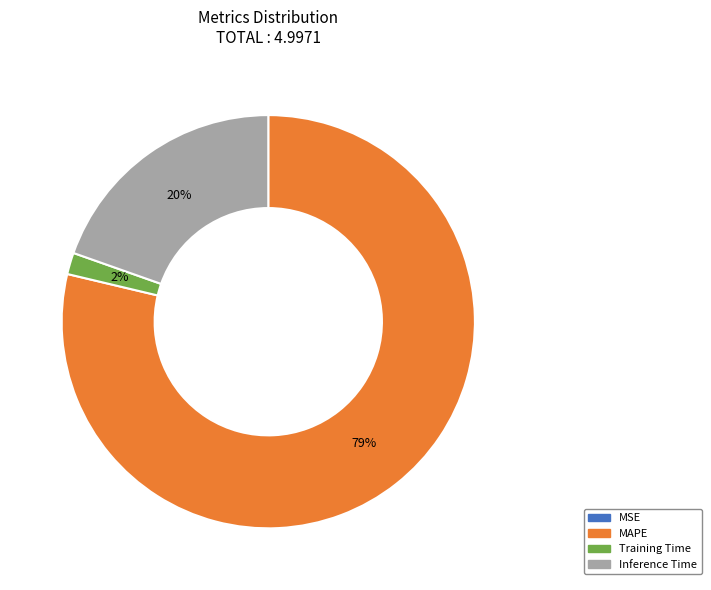

What is the largest slice in the pie chart?

MAPE